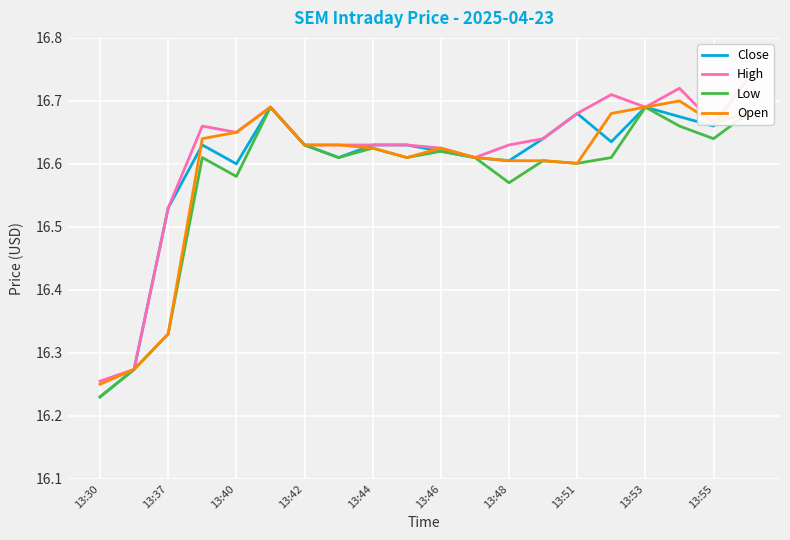

At which label does Low reach its minimum?

13:30